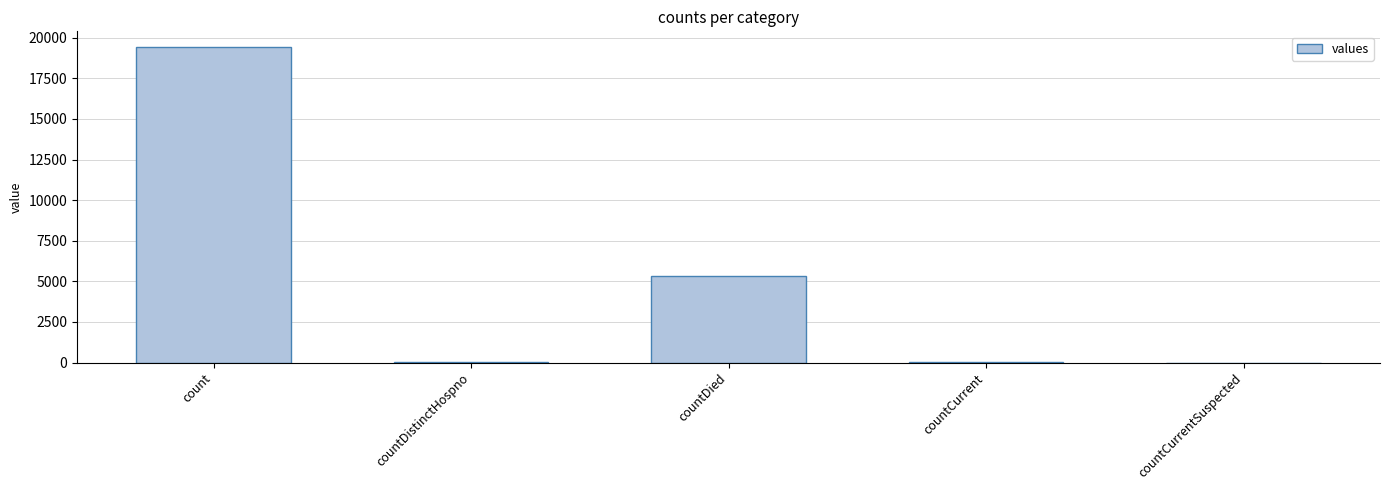

How many categories are shown in the chart?

5